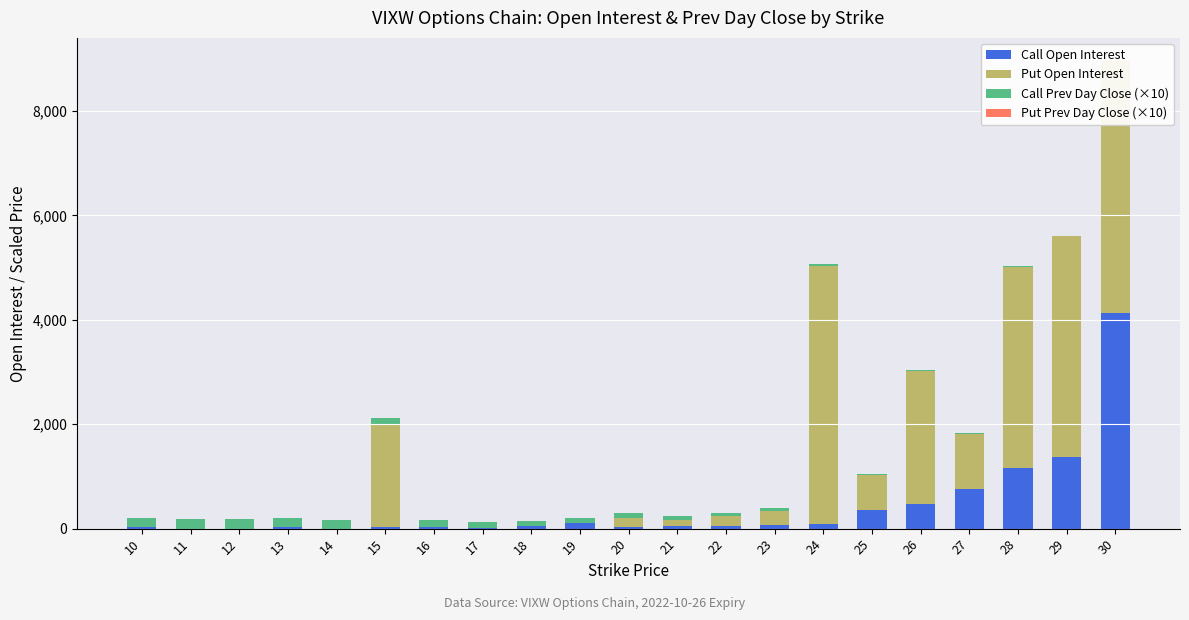

Between 19 and 23, which series saw the biggest shift?

Put Open Interest